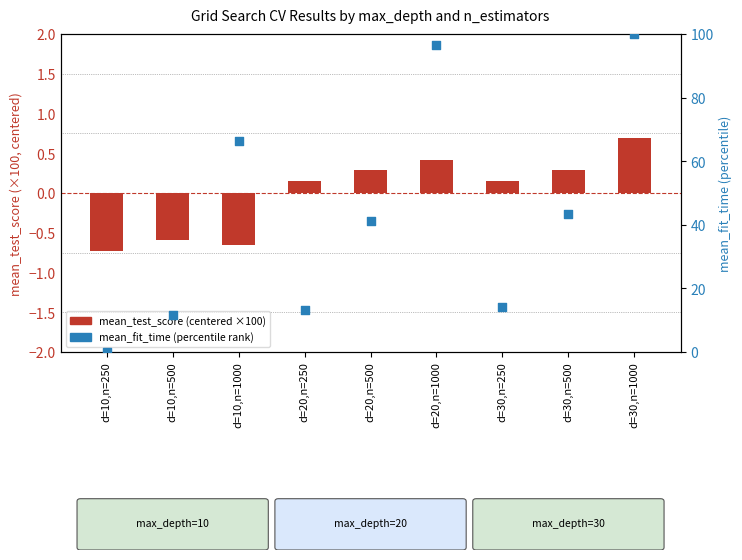

What is the total value across all series at d=30,n=250?

14.3